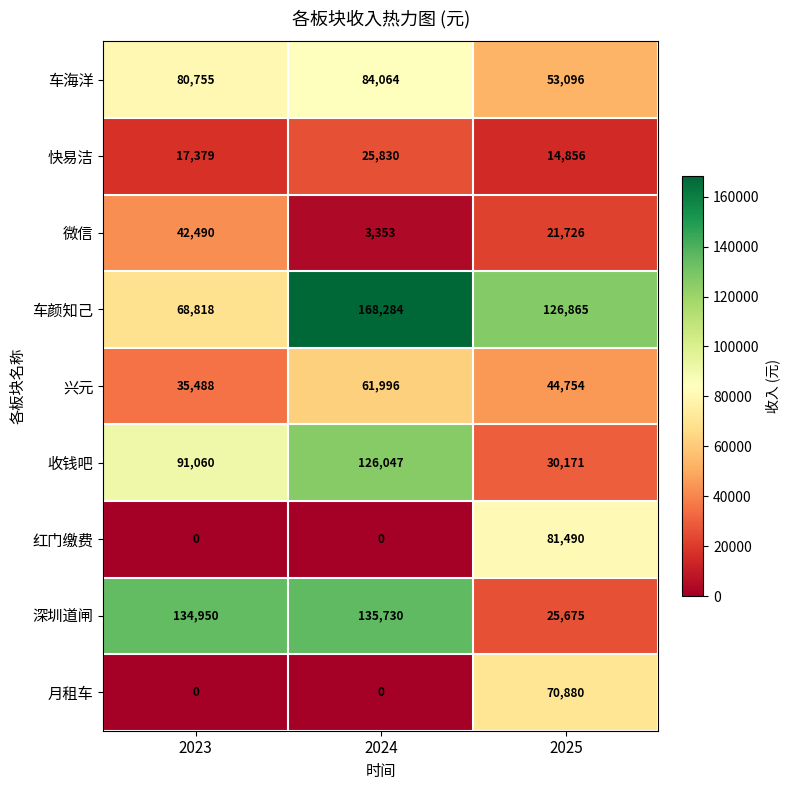

Reading left to right, what are all the values shown in this chart?

车海洋: 2023=80755	2024=84064	2025=53096
快易洁: 2023=17379	2024=25830	2025=14856
微信: 2023=42490	2024=3353	2025=21726
车颜知己: 2023=68818	2024=168284	2025=126865
兴元: 2023=35488	2024=61996	2025=44754
收钱吧: 2023=91060	2024=126047	2025=30171
红门缴费: 2023=0	2024=0	2025=81490
深圳道闸: 2023=134950	2024=135730	2025=25675
月租车: 2023=0	2024=0	2025=70880